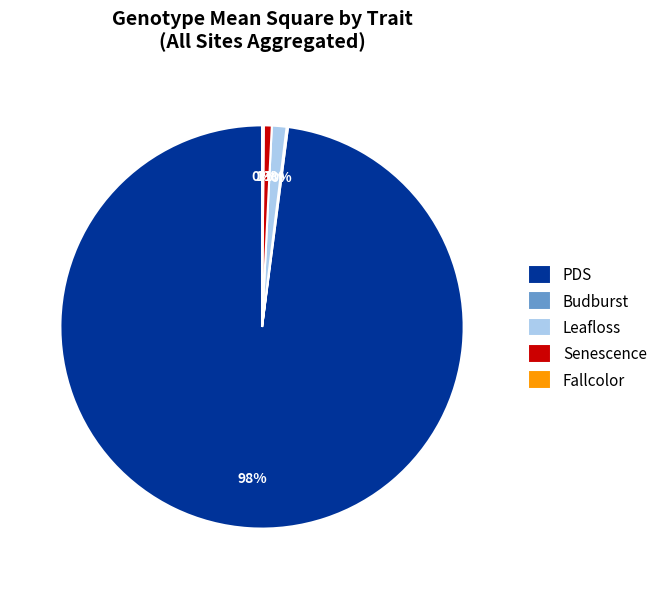

Do Senescence and Leafloss together represent more than half of the pie?

No